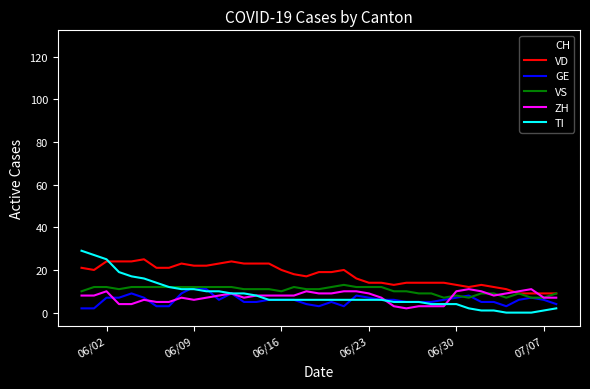

Which series has the widest spread of values?

CH